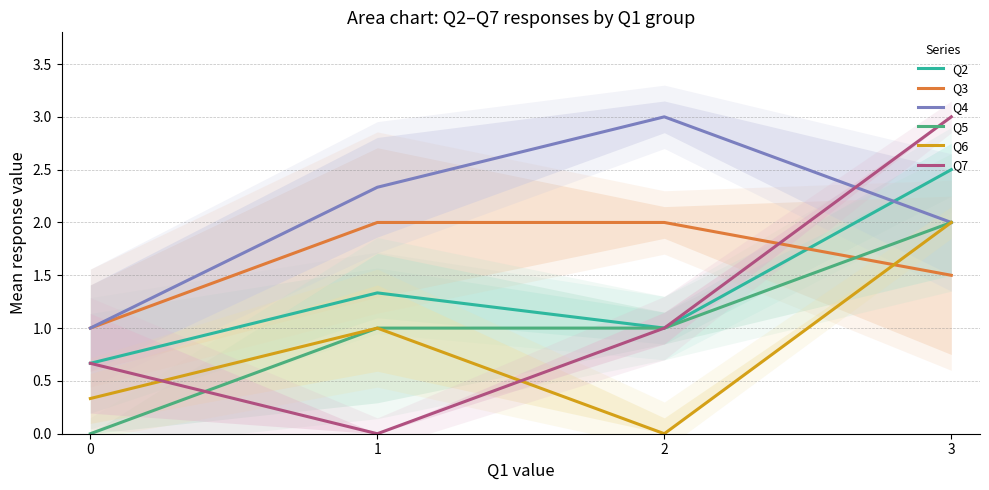

Reading right to left, list all the values displayed in this chart.

Q2: 3=2.5	2=1.0	1=1.3	0=0.7
Q3: 3=1.5	2=2.0	1=2.0	0=1.0
Q4: 3=2.0	2=3.0	1=2.3	0=1.0
Q5: 3=2.0	2=1.0	1=1.0	0=0.0
Q6: 3=2.0	2=0.0	1=1.0	0=0.3
Q7: 3=3.0	2=1.0	1=0.0	0=0.7